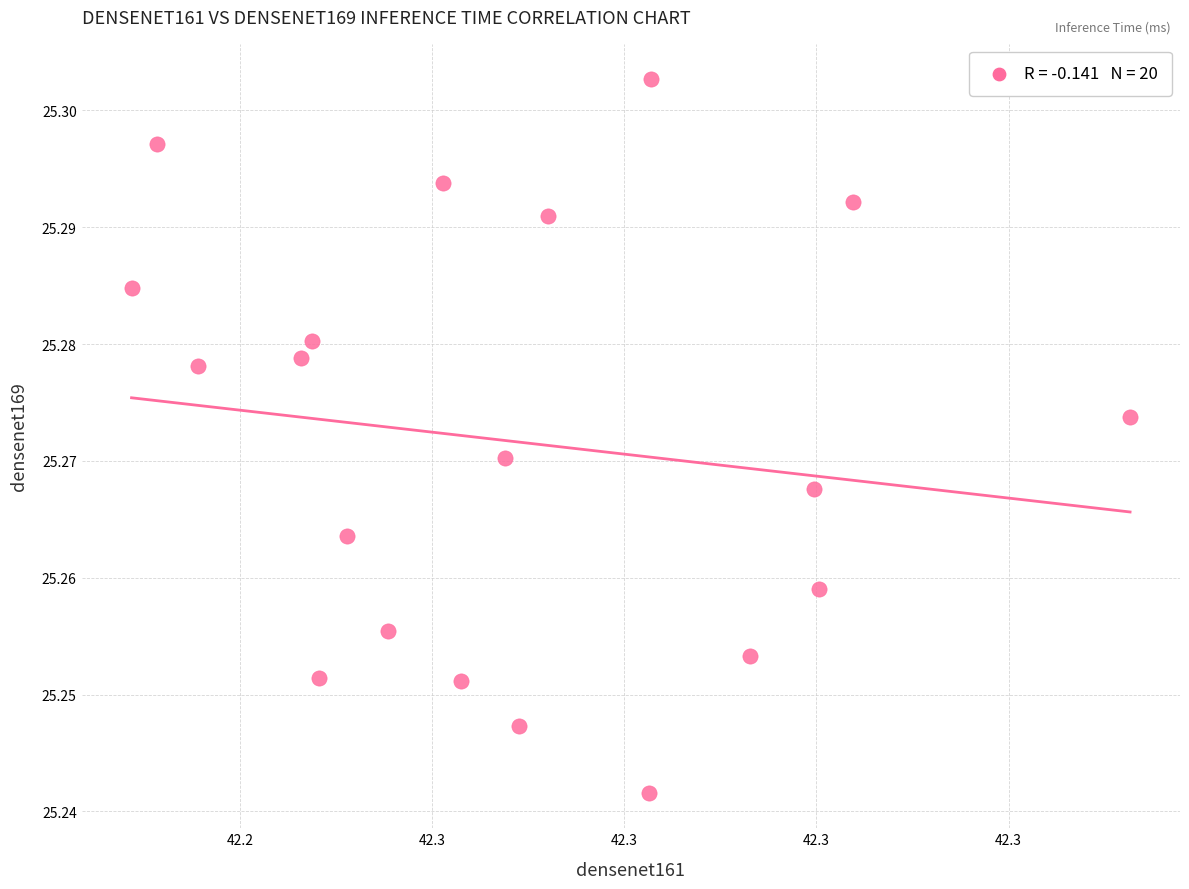

How many data points are displayed?

20